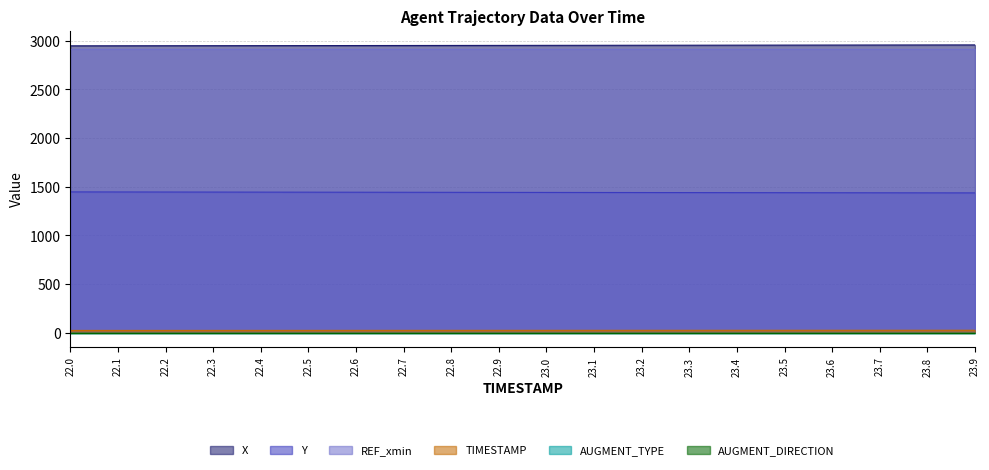

What is the average value of the TIMESTAMP series?

22.9